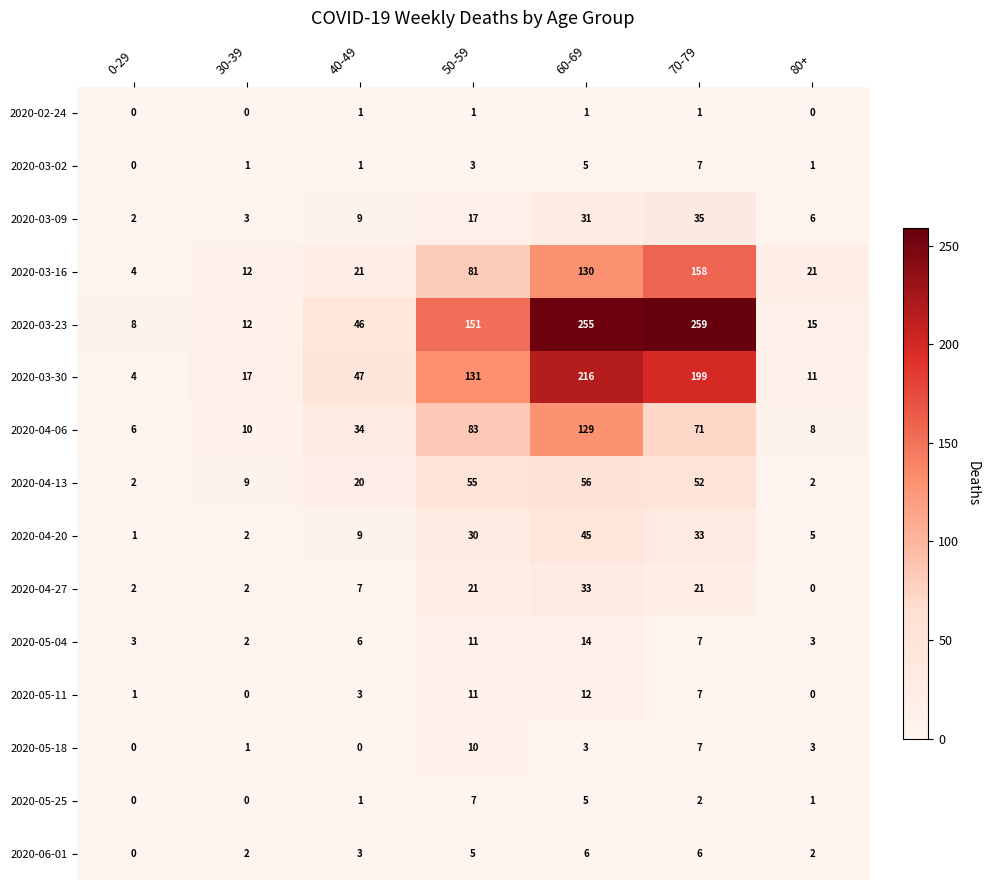

What is the difference between the 2020-05-11 values at 0-29 and 50-59?

10